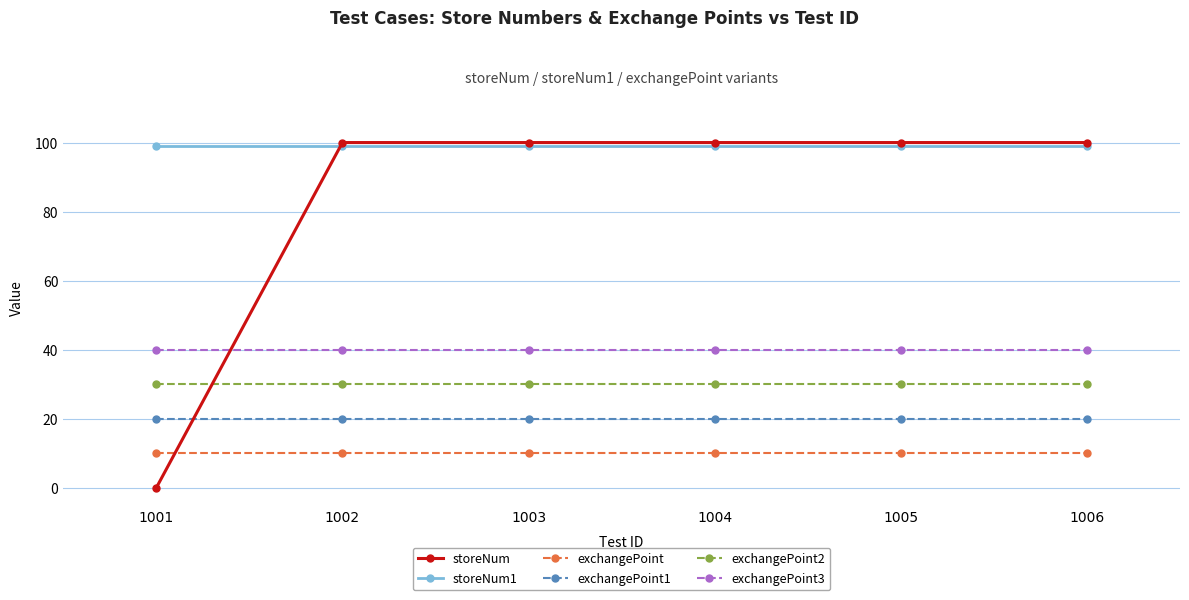

What is the value of the exchangePoint2 point at the 2nd from the left?

30